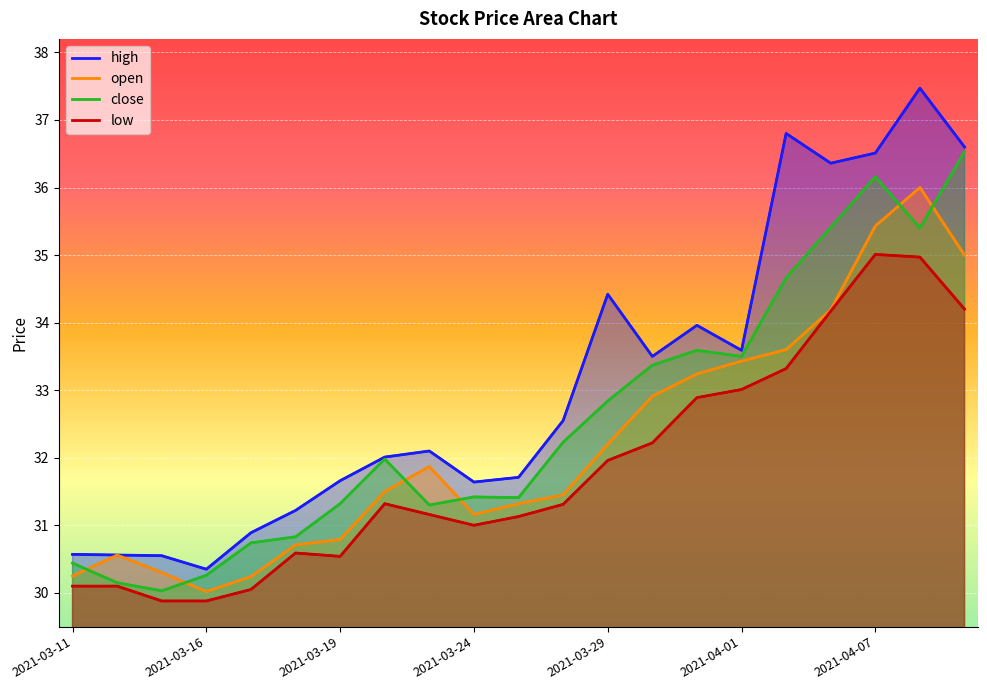

Is it true that high equals 59.6 at 16?

False